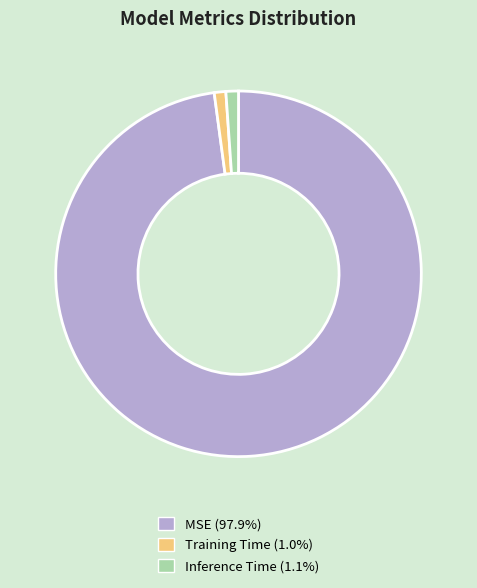

Count the number of slices in the pie.

3